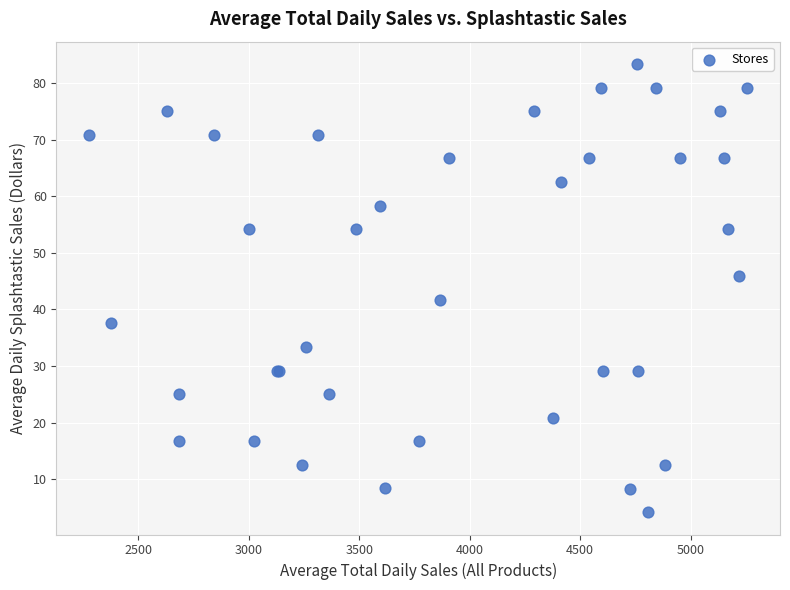

What Y value in the scatter plot is closest to 43?

41.7